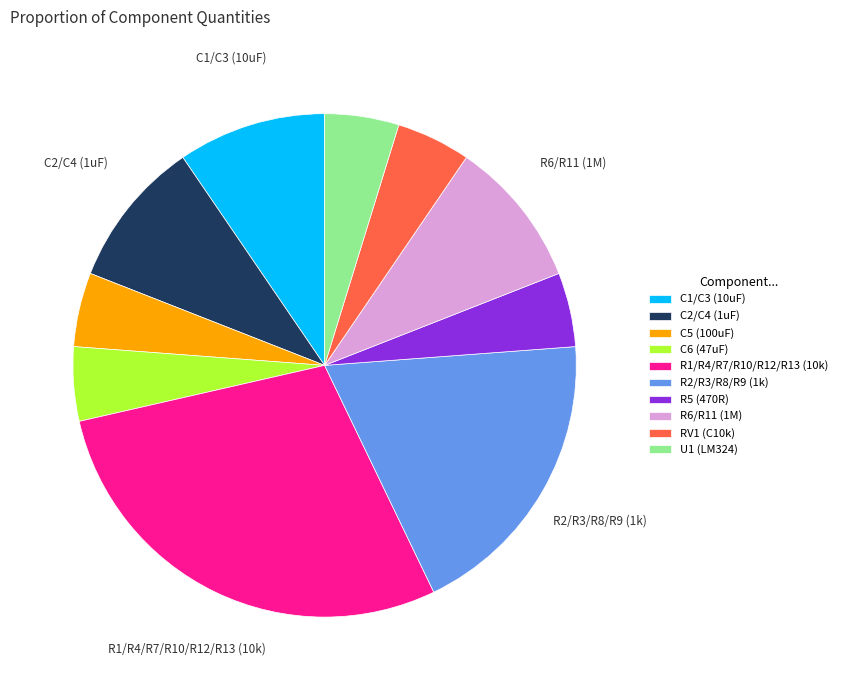

What is the ratio of the value at R1/R4/R7/R10/R12/R13 (10k) to the value at C1/C3 (10uF)?

3.0